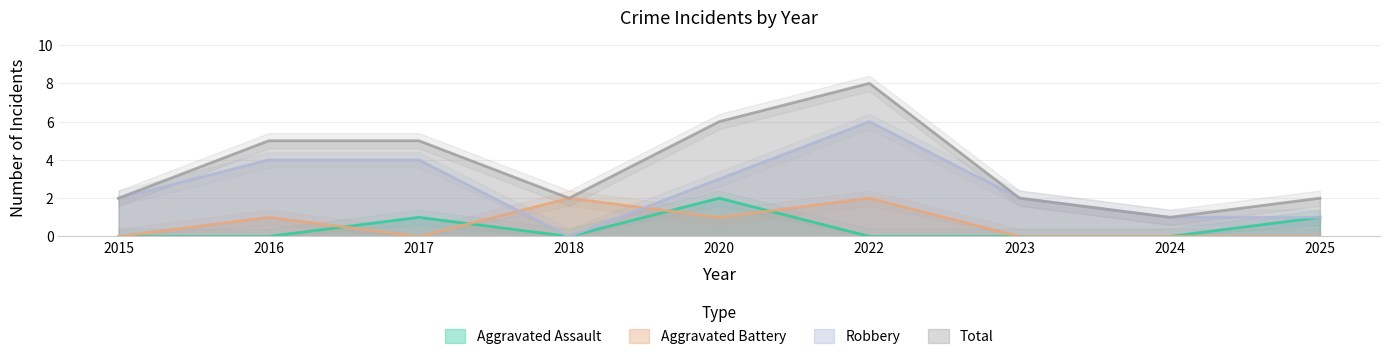

Which series has the widest spread of values?

Total